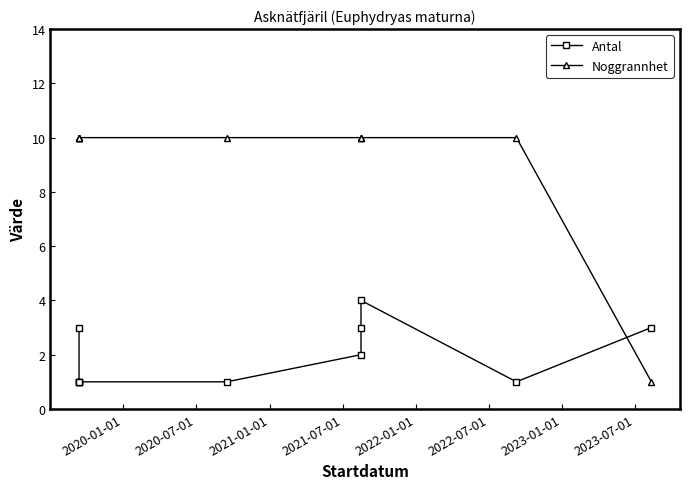

How many values in the Noggrannhet series are below 10?

1